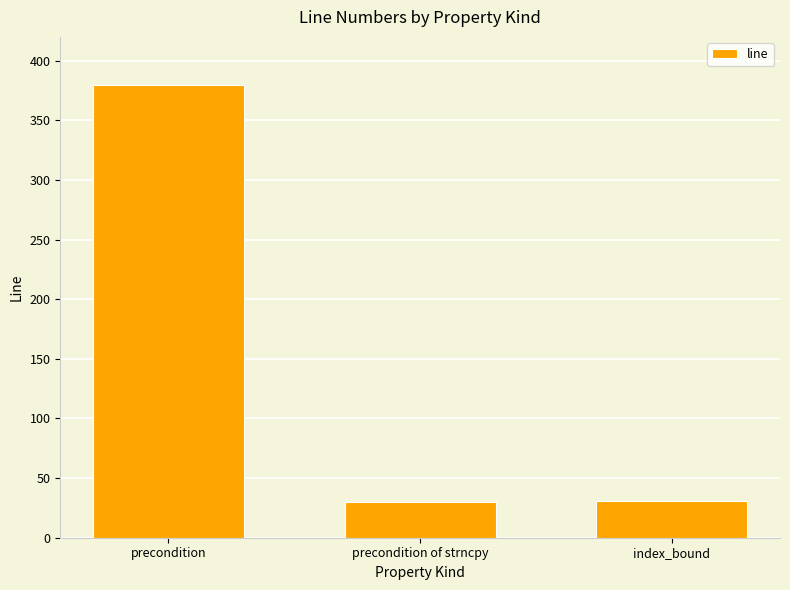

The value at index_bound is 31. True or false?

True